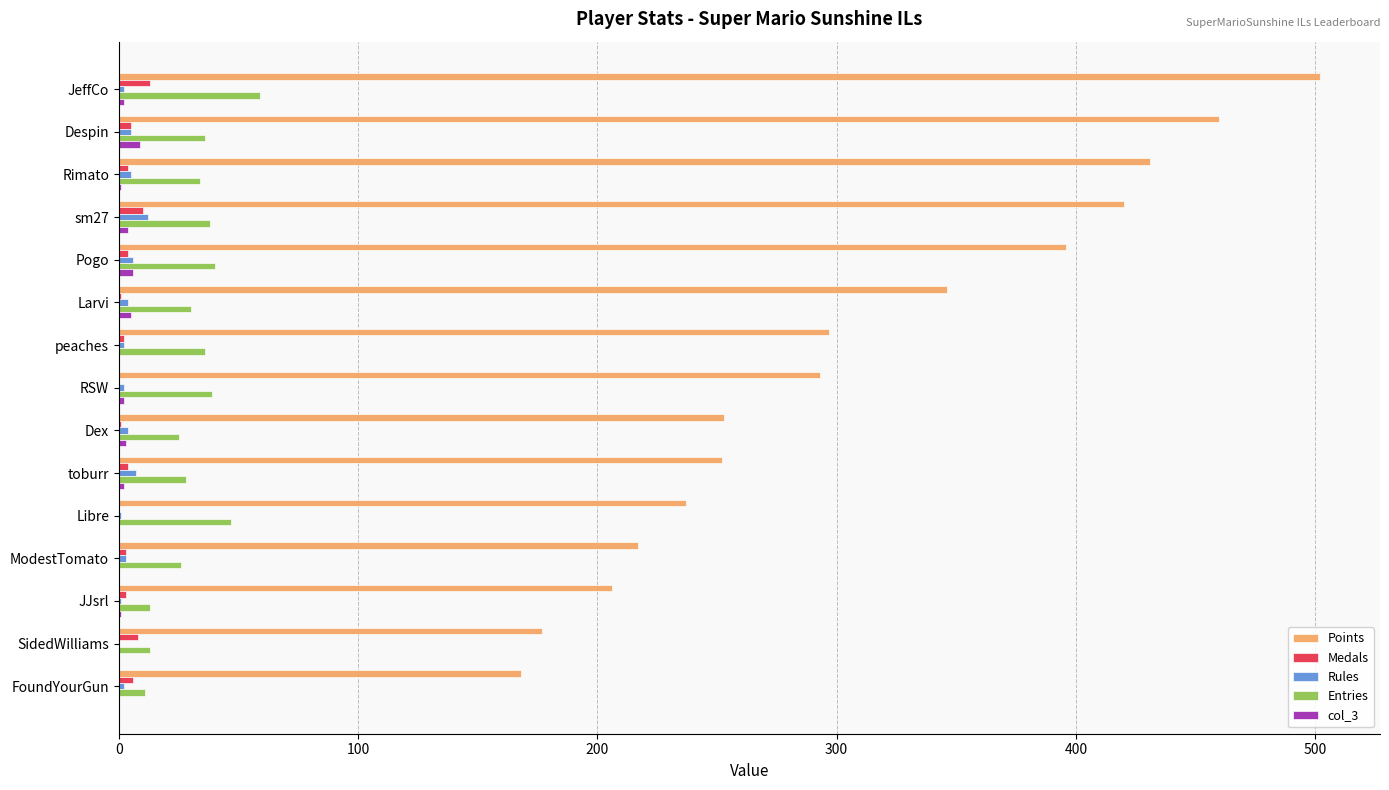

At which category is the sum across all series the highest?

JeffCo